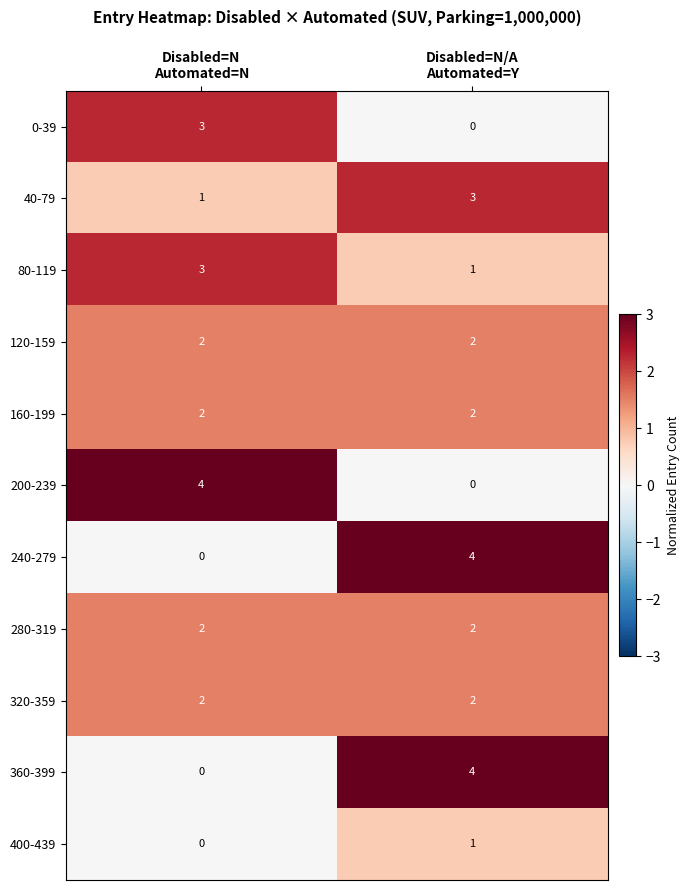

What is the highest value of the 200-239 series?

4